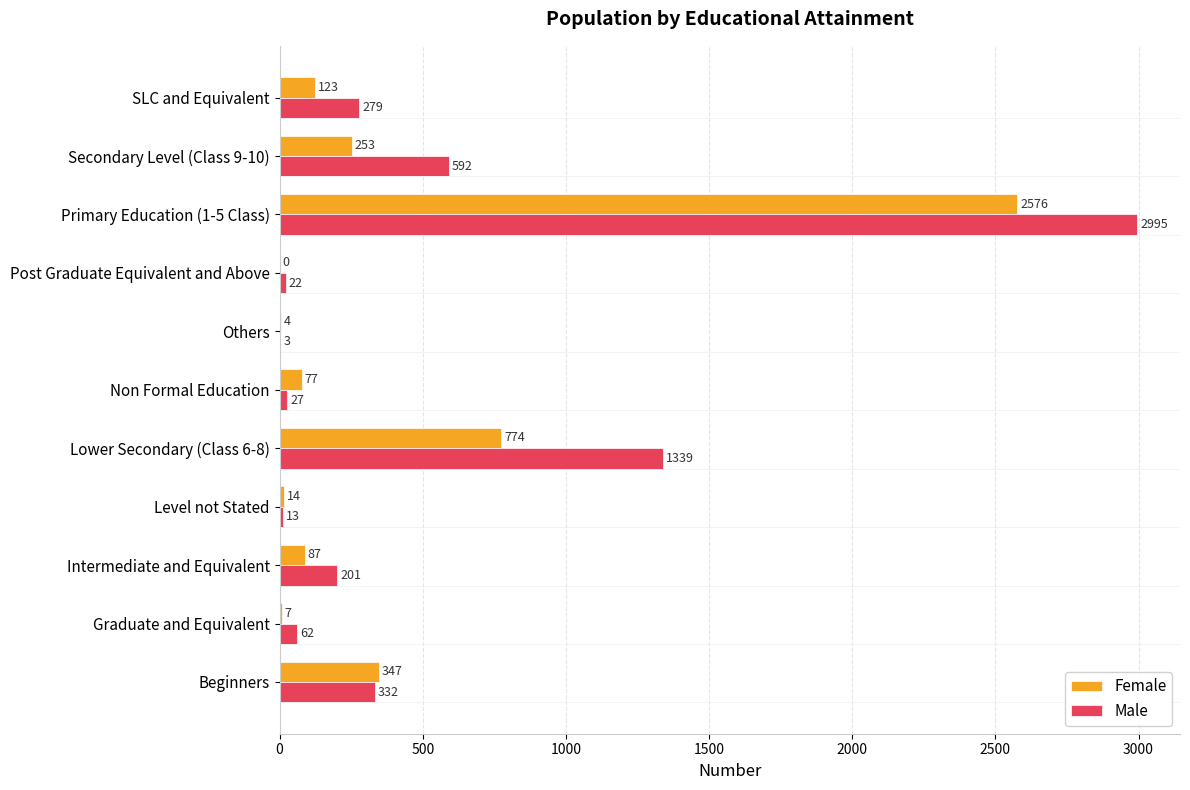

What is the sum of all Male values?

5865